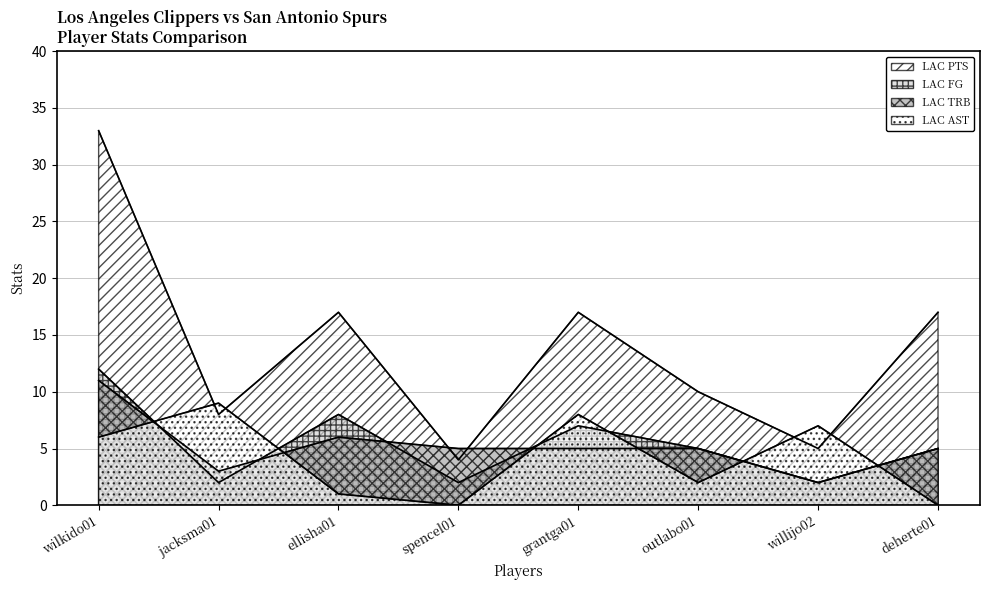

At which label does LAC TRB reach its minimum?

willijo02